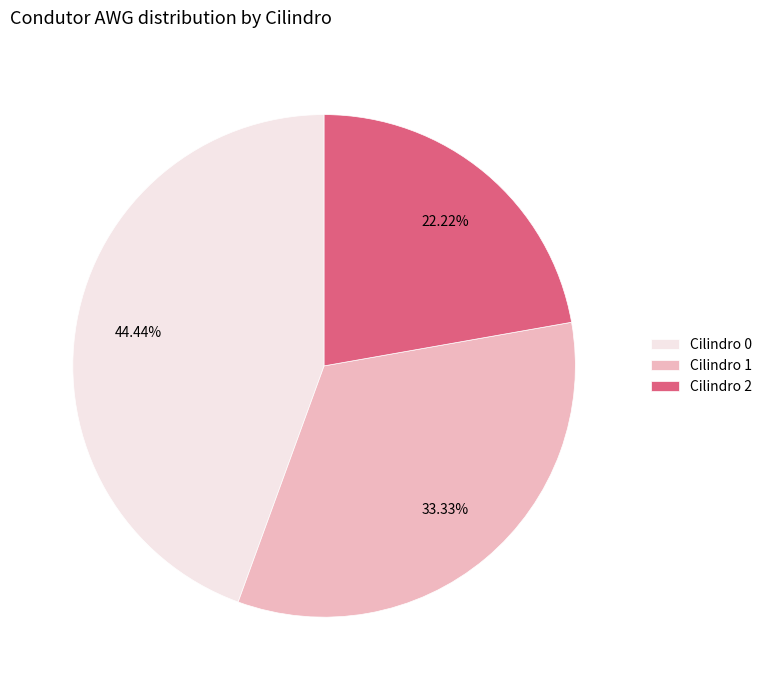

What is the ratio of the value at Cilindro 2 to the value at Cilindro 1?

0.7